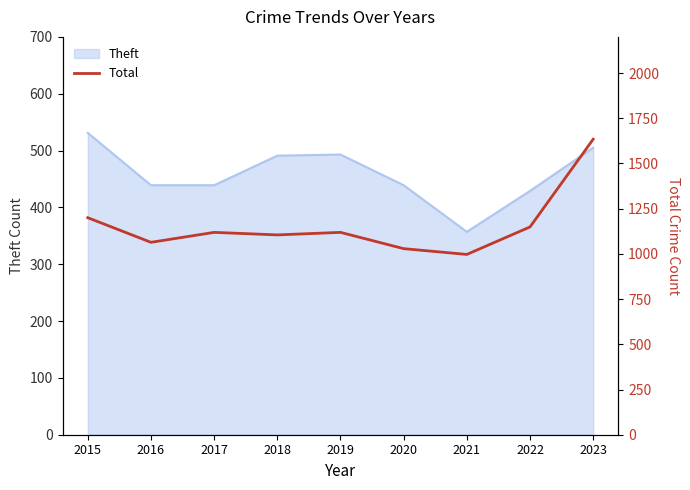

How many lines are shown in the chart?

1